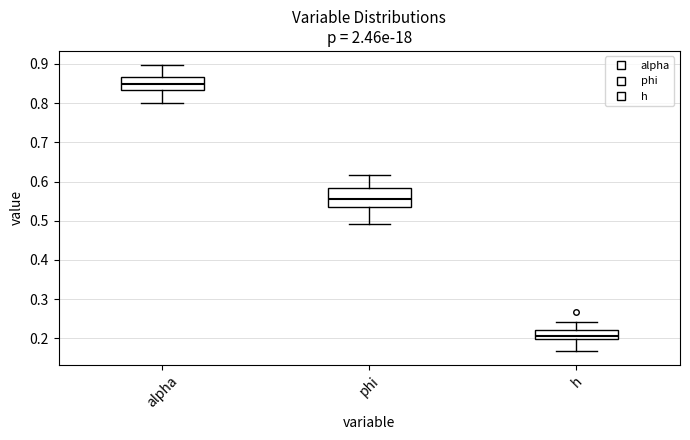

Reading left to right, read every box against the y-axis: the position of its median line, the range the box covers, and the ends of its whiskers. The values are not printed on the chart, so give them approximately, as read against the axis.

alpha: median 0.85, box 0.83 to 0.87, whiskers 0.80 to 0.90
phi: median 0.55, box 0.54 to 0.58, whiskers 0.49 to 0.62
h: median 0.21, box 0.20 to 0.22, whiskers 0.17 to 0.24